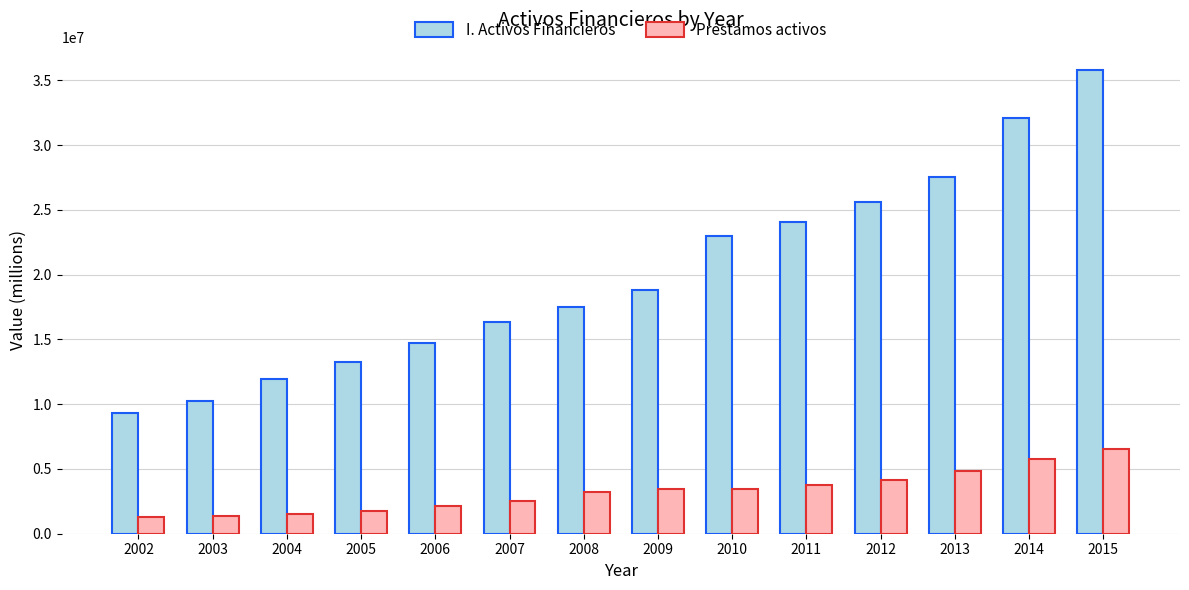

Which series has the largest total across all categories?

I. Activos Financieros